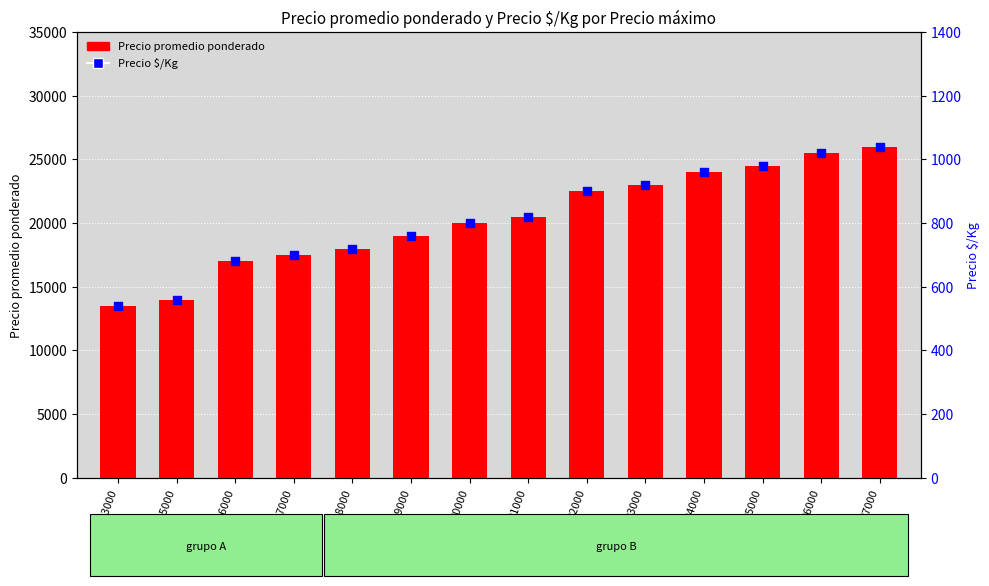

What are all the series names shown in the legend?

Precio promedio ponderado, Precio $/Kg